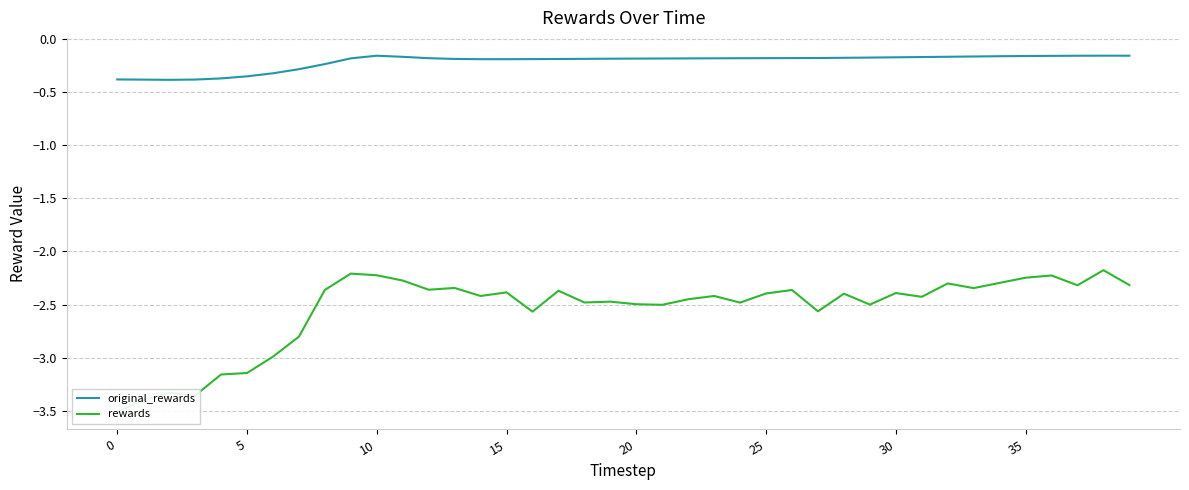

Which has a higher value, 19 or 31?

31